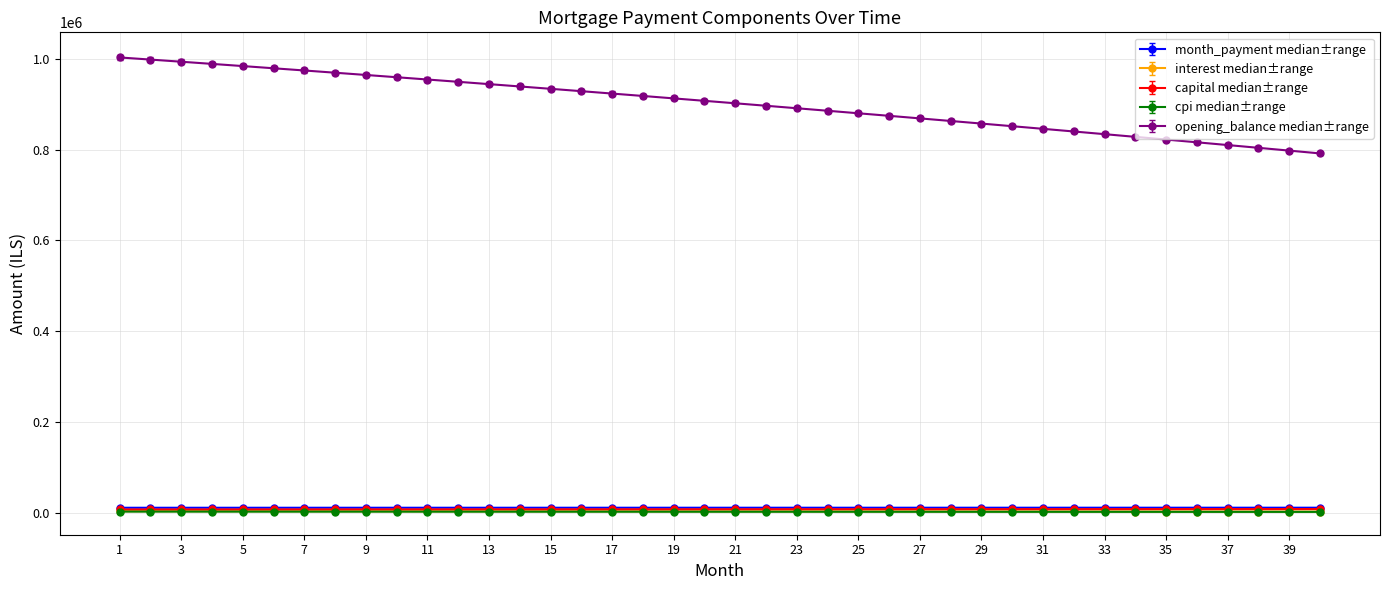

Which series has the largest range (max minus min)?

opening_balance median±range